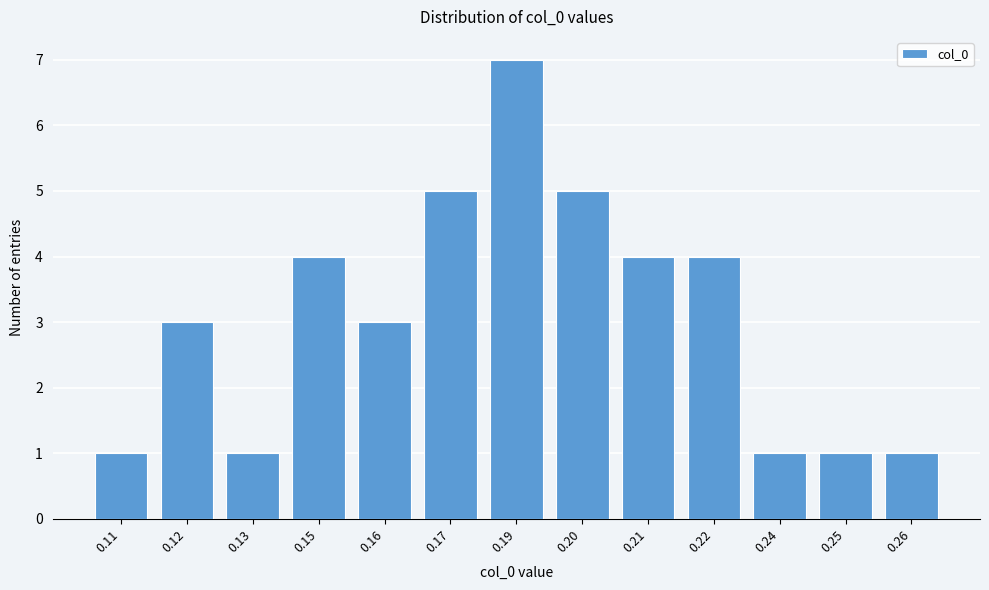

Reading left to right, extract all data points from this chart.

0.11=1	0.12=3	0.13=1	0.15=4	0.16=3	0.17=5	0.19=7	0.20=5	0.21=4	0.22=4	0.24=1	0.25=1	0.26=1